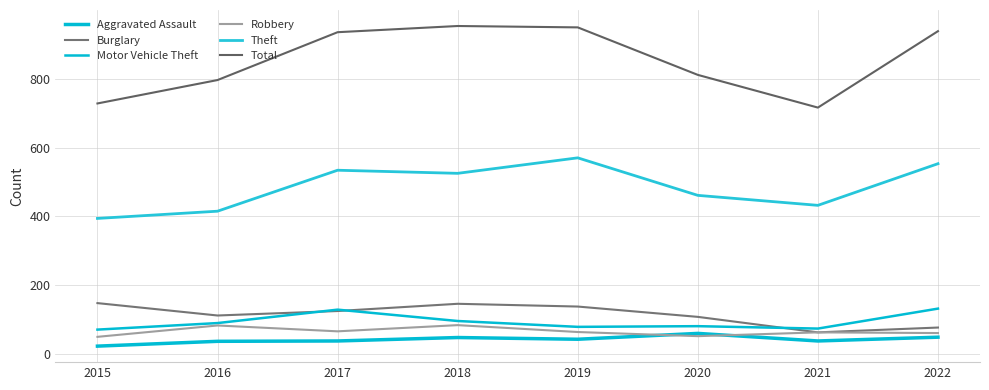

How many lines are shown in the chart?

6